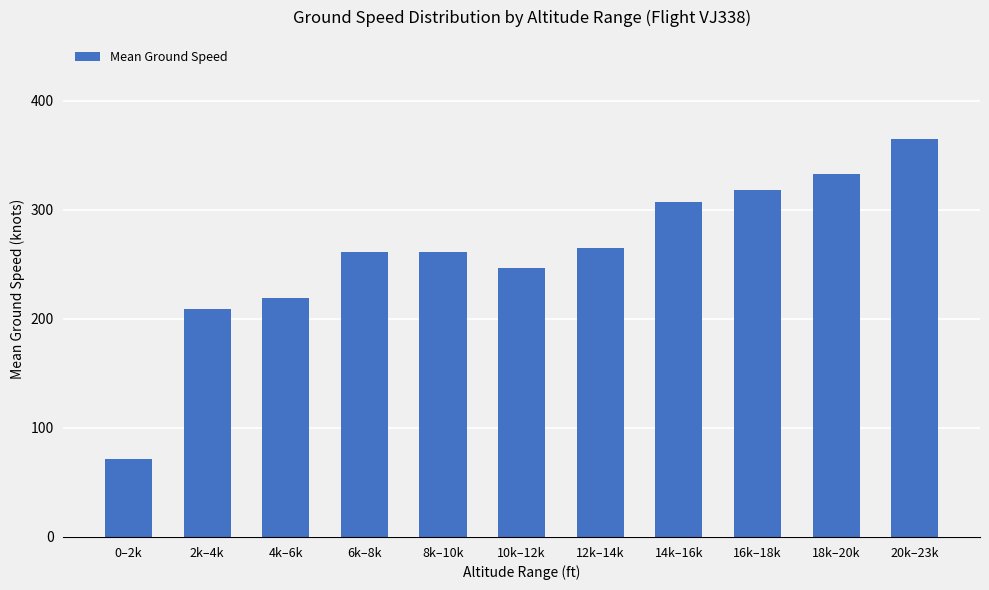

How many distinct data groups are displayed?

1